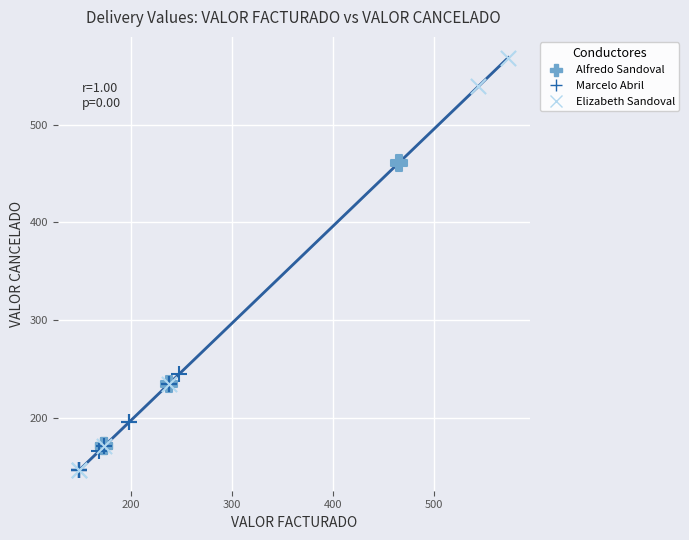

Which series reaches the maximum Y coordinate?

Elizabeth Sandoval